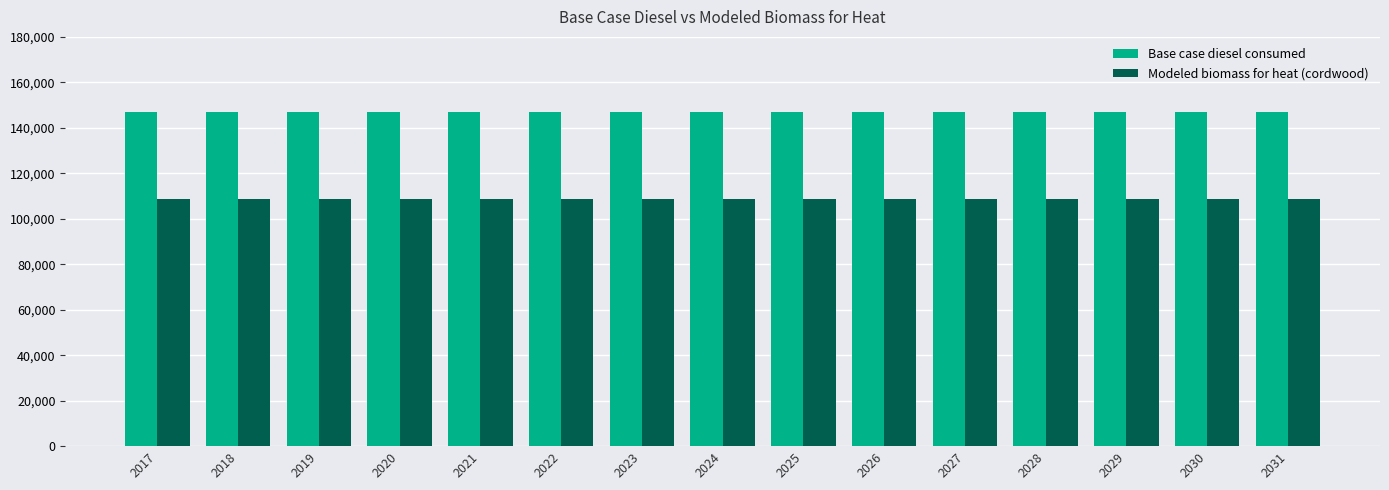

What is the value of the Base case diesel consumed bar at the 9th from the left?

146922.0